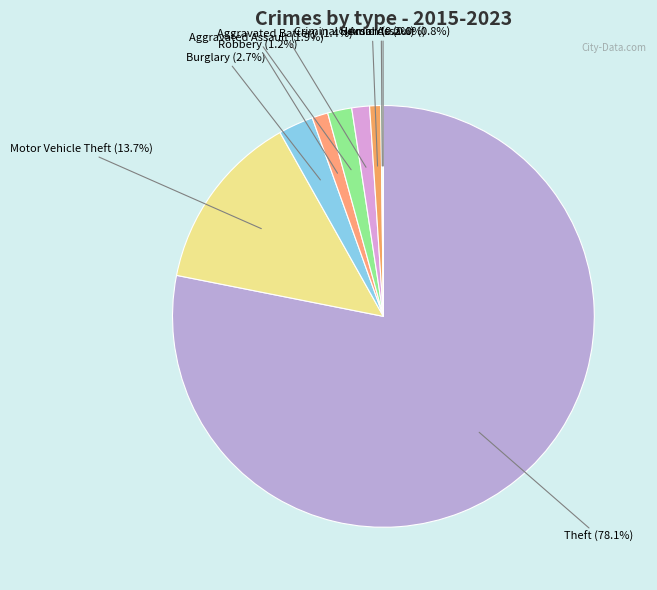

How much of the chart is everything except Motor Vehicle Theft?

86.3%